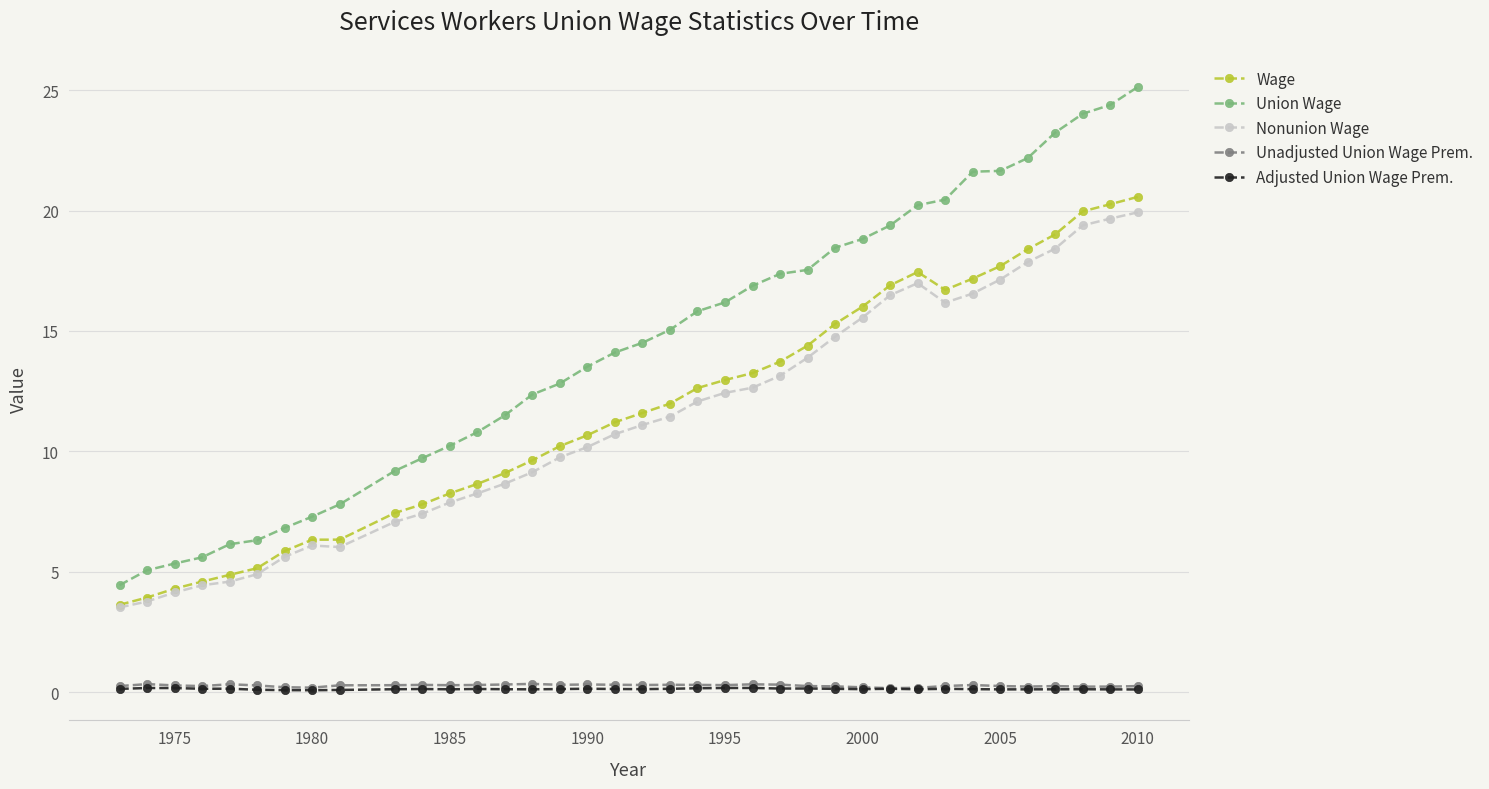

How many series are shown in this chart?

5